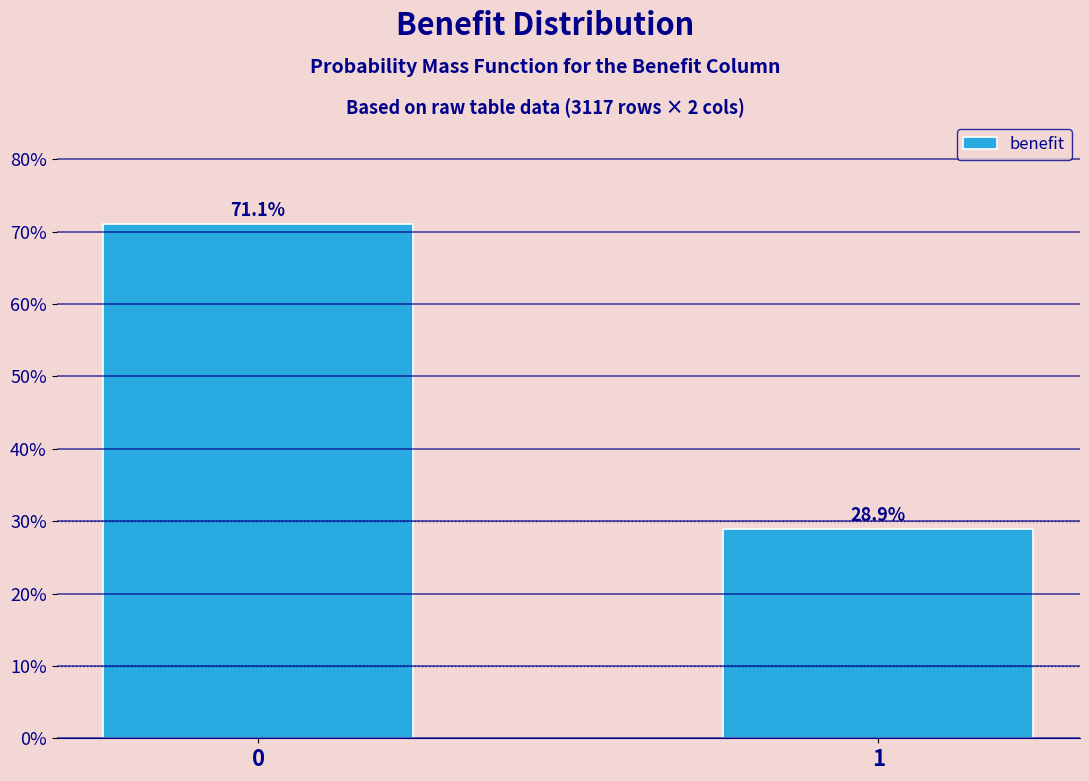

Reading left to right, what are all the values shown in this chart?

0=71.1	1=28.9